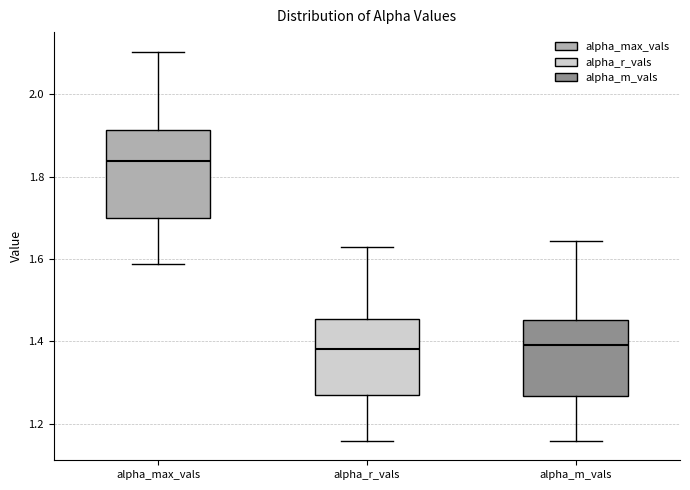

Reading left to right, transcribe this box plot: for each box, give where its median line is, the range the box spans, and where its two whiskers end, as read against the y-axis. The values are not printed on the chart, so give them approximately, as read against the axis.

alpha_max_vals: median 1.84, box 1.70 to 1.92, whiskers 1.58 to 2.10
alpha_r_vals: median 1.38, box 1.26 to 1.46, whiskers 1.16 to 1.62
alpha_m_vals: median 1.40, box 1.26 to 1.46, whiskers 1.16 to 1.64